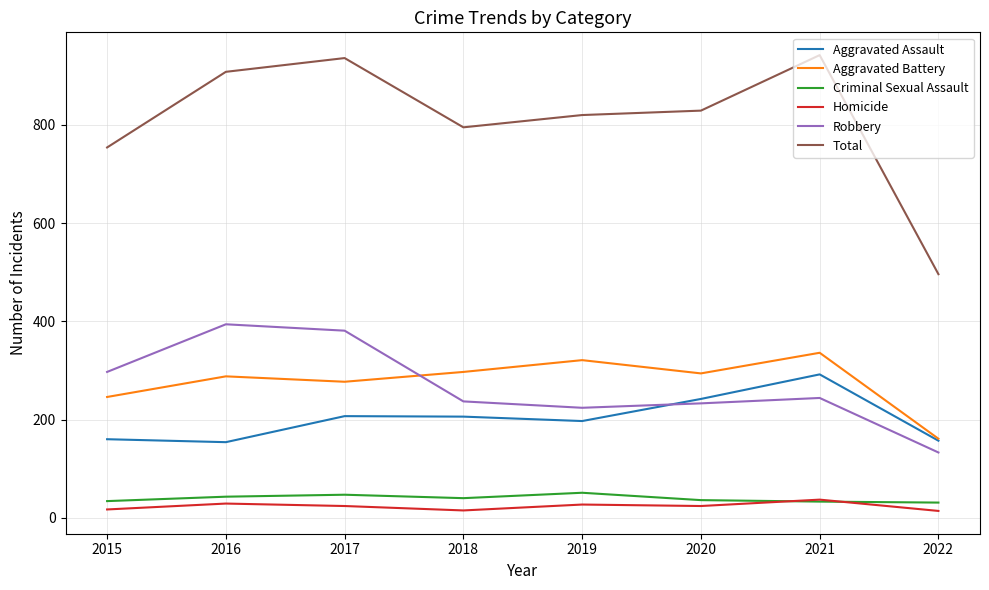

What is the difference between the maximum and minimum values in the Homicide series?

23